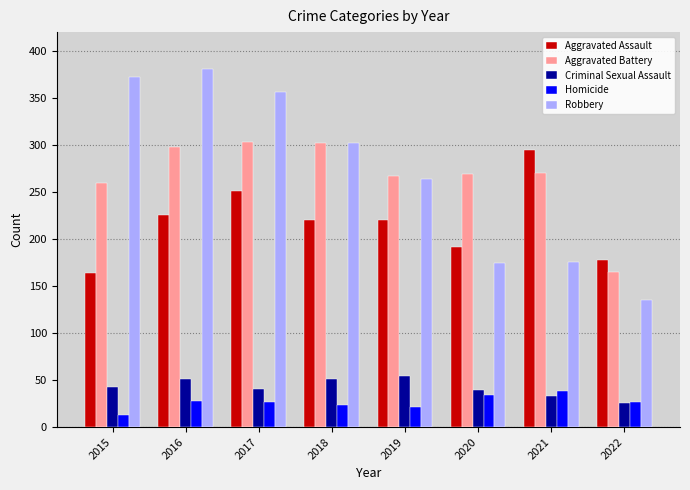

At 2015, list the series in order from smallest to largest.

Homicide, Criminal Sexual Assault, Aggravated Assault, Aggravated Battery, Robbery